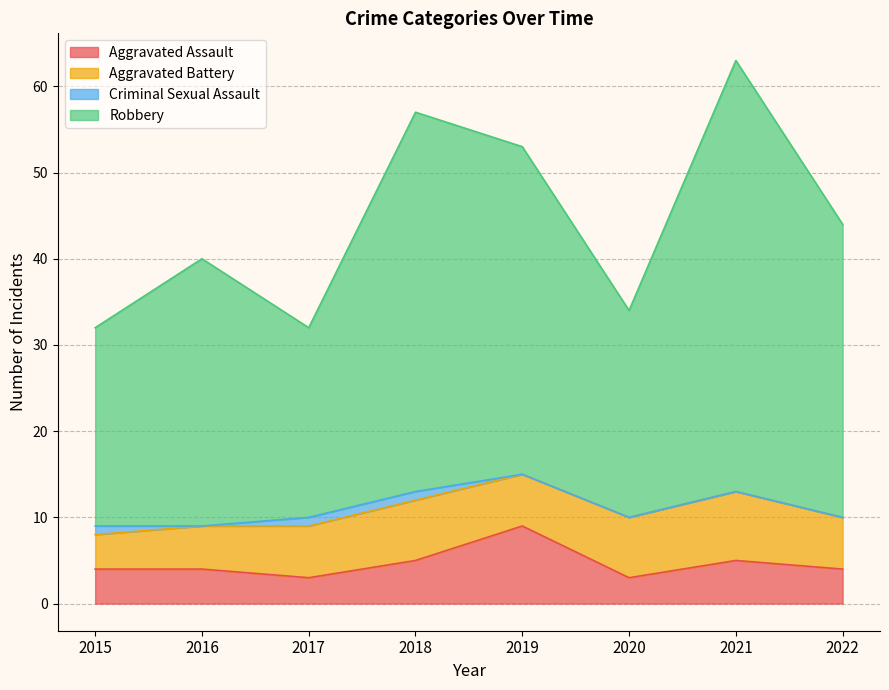

What is the highest value of the Aggravated Assault series?

9